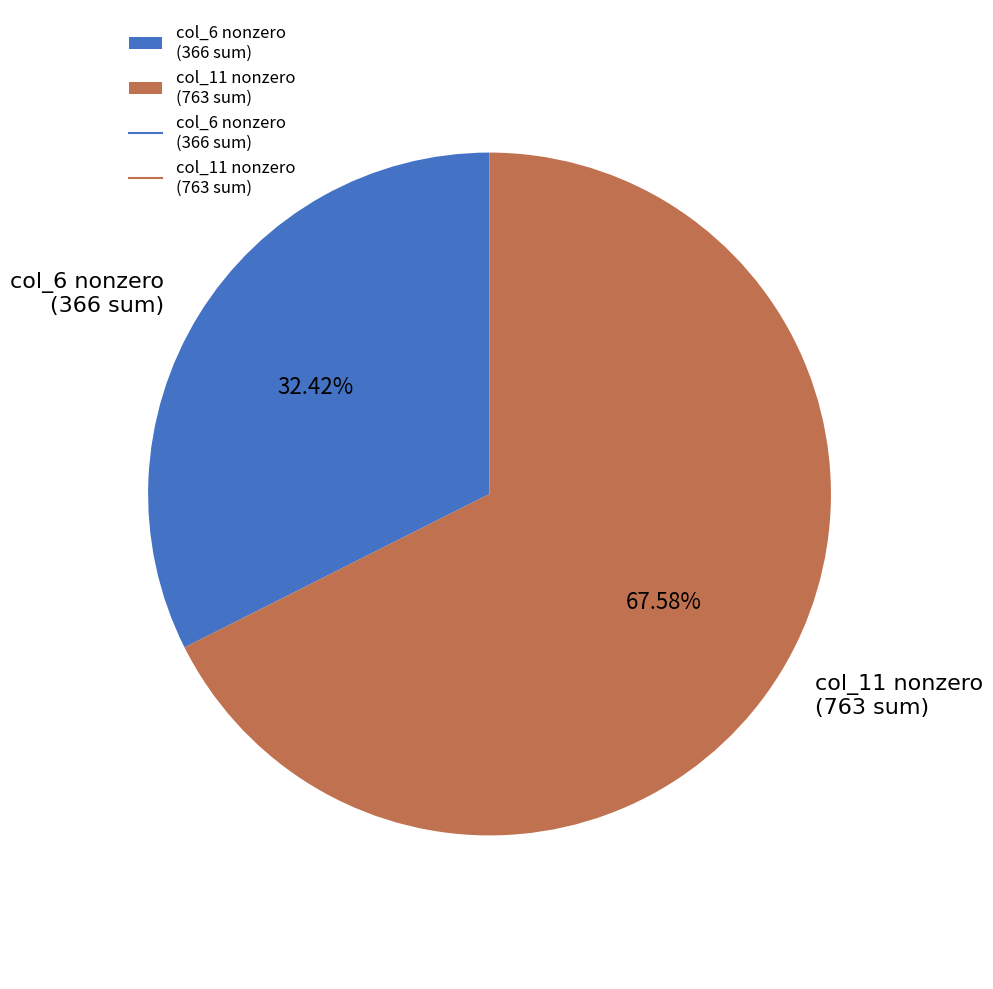

Approximately how many times larger is the value at col_6 nonzero (366 sum) compared to col_11 nonzero (763 sum)?

0.5